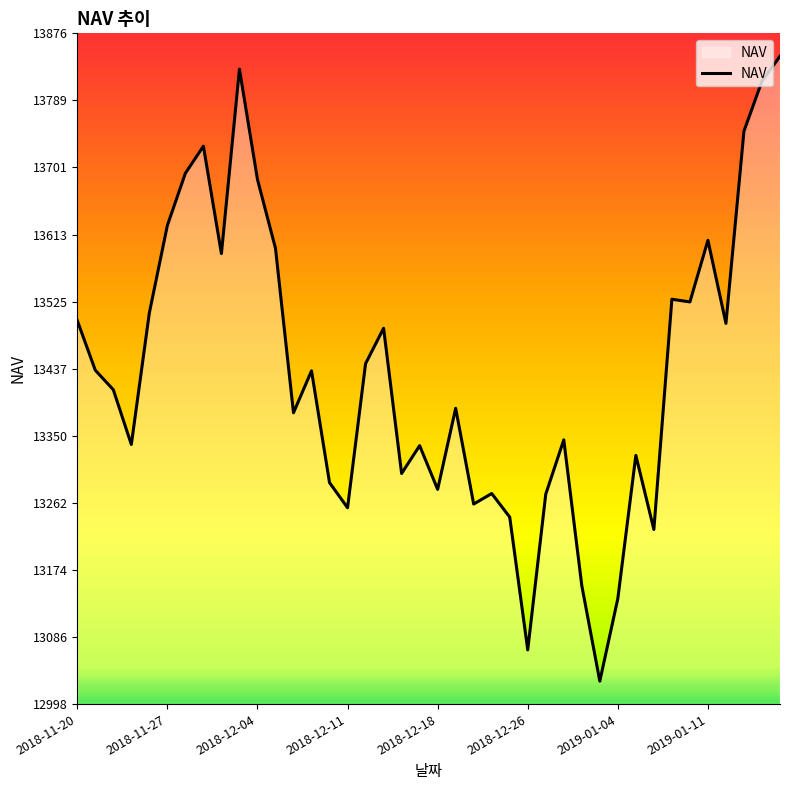

What is the difference between the maximum and minimum values?

818.2